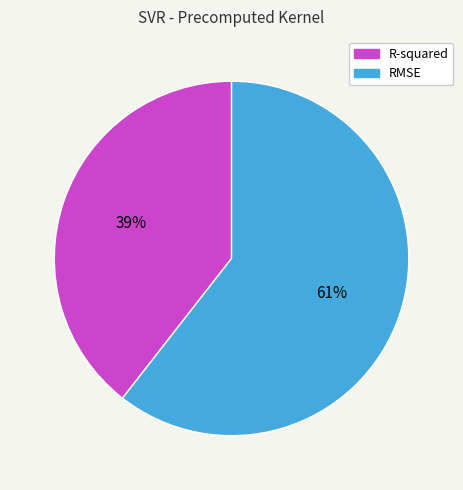

Is R-squared the majority of the pie?

No